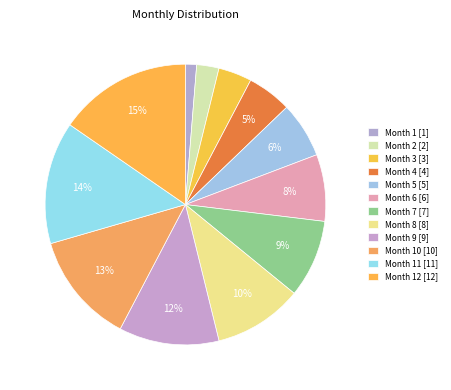

Does any single category account for the majority?

No